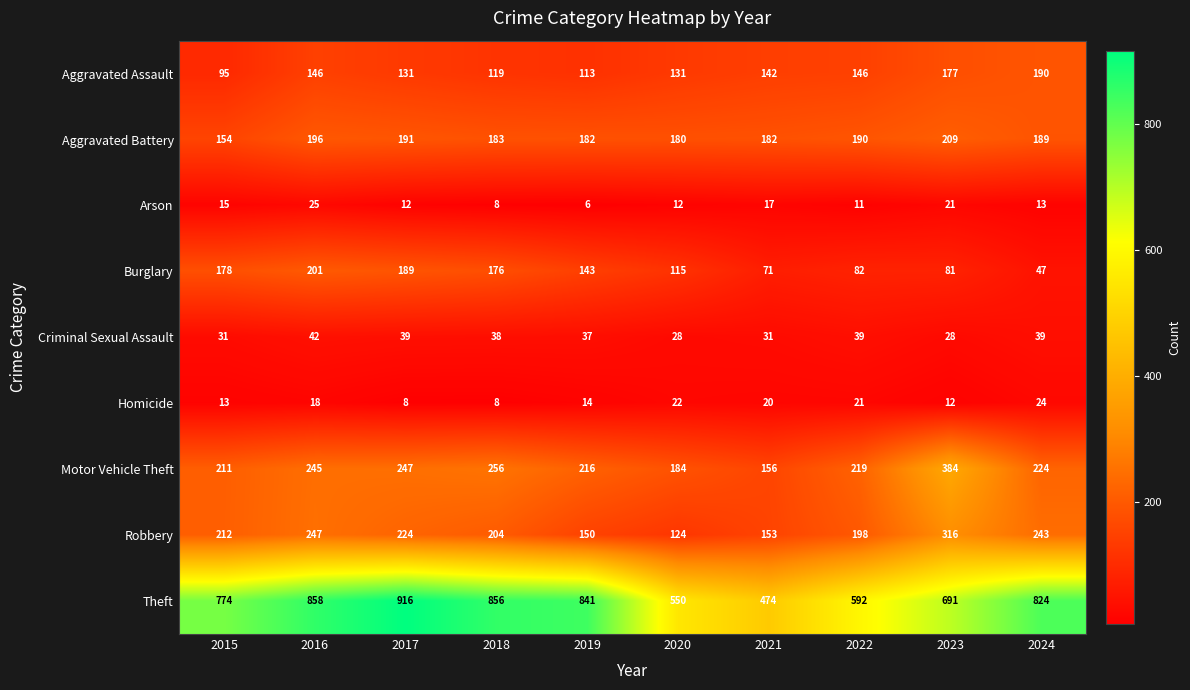

Which series has the widest spread of values?

Theft